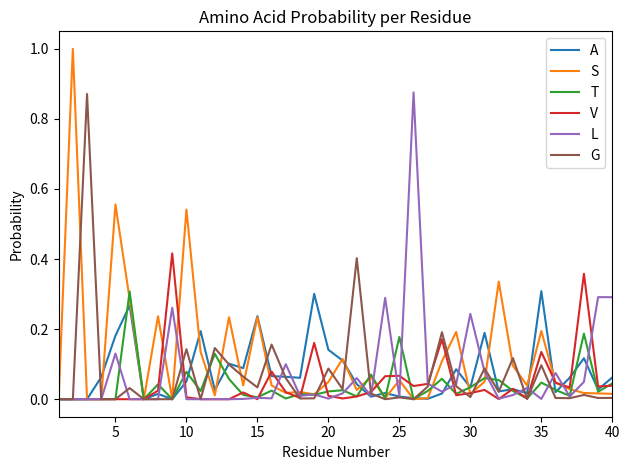

Which series has the widest spread of values?

S